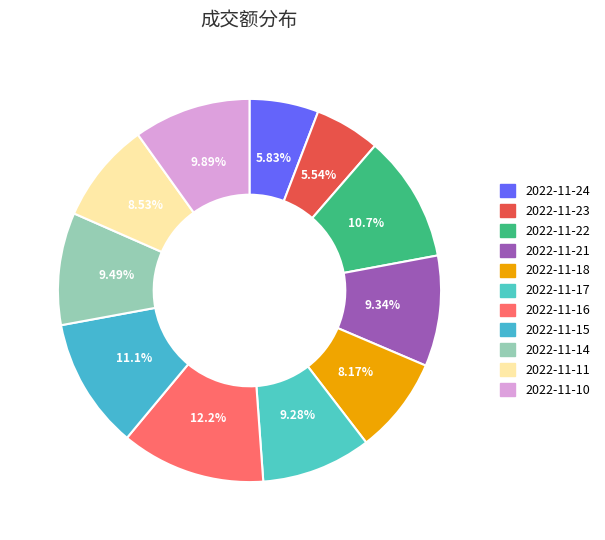

To the nearest percent, what is the difference between the 2022-11-16 and 2022-11-24 slice percentages?

6%